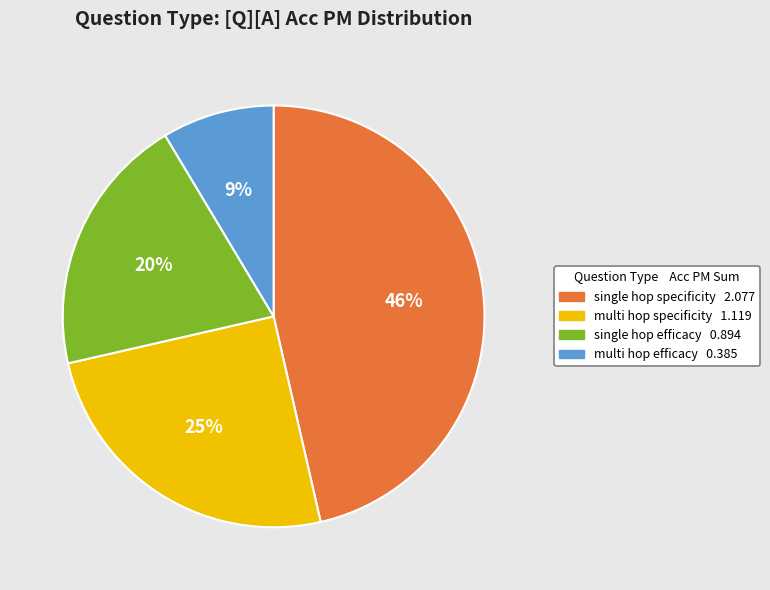

Does any single category account for the majority?

No